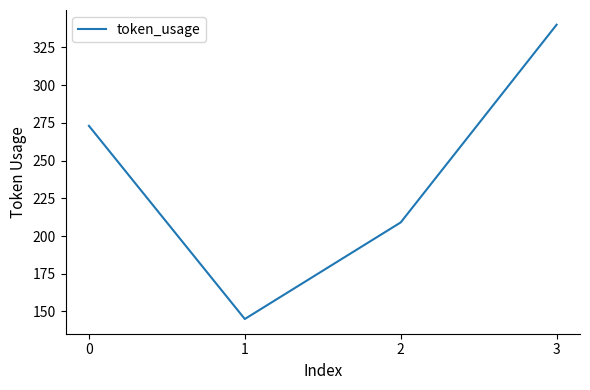

Reading right to left, list all the values displayed in this chart.

3=340	2=209	1=145	0=273